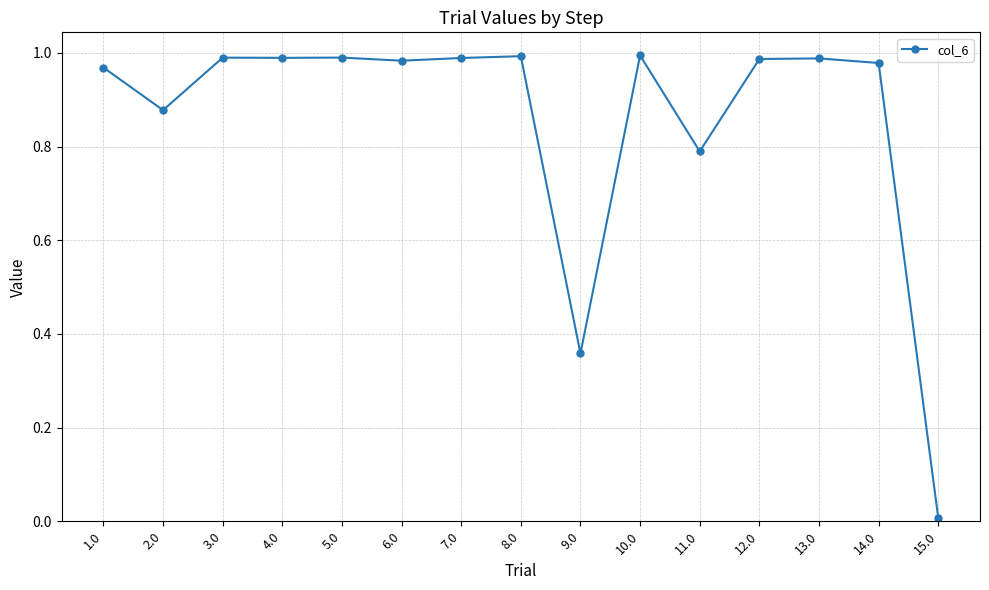

What is the label of the 8th point from the right?

8.0